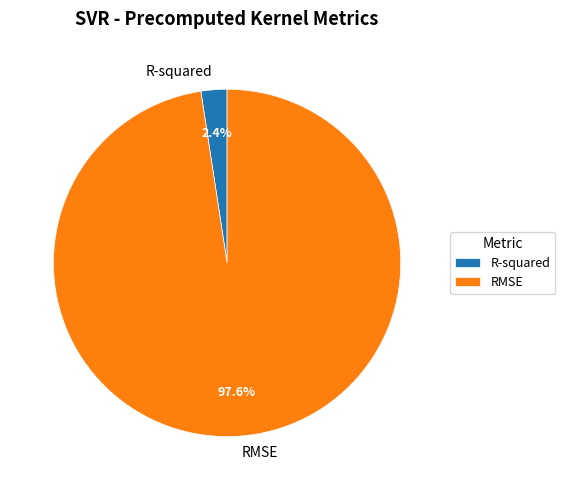

True or false: RMSE accounts for 84% of the total.

False